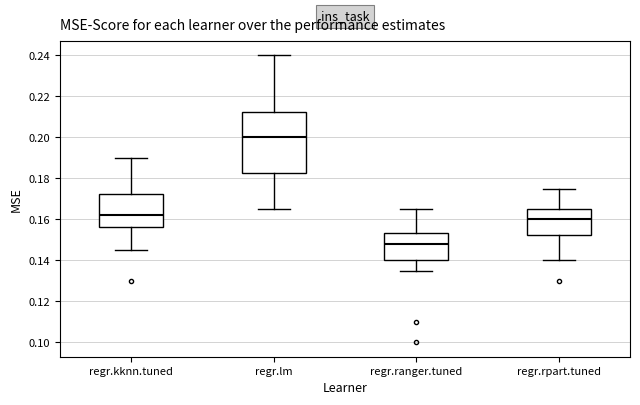

Reading left to right, transcribe this box plot: for each box, give where its median line is, the range the box spans, and where its two whiskers end, as read against the y-axis. The values are not printed on the chart, so give them approximately, as read against the axis.

regr.kknn.tuned: median 0.162, box 0.156 to 0.172, whiskers 0.146 to 0.190
regr.lm: median 0.200, box 0.182 to 0.212, whiskers 0.166 to 0.240
regr.ranger.tuned: median 0.148, box 0.140 to 0.154, whiskers 0.136 to 0.166
regr.rpart.tuned: median 0.160, box 0.152 to 0.166, whiskers 0.140 to 0.176